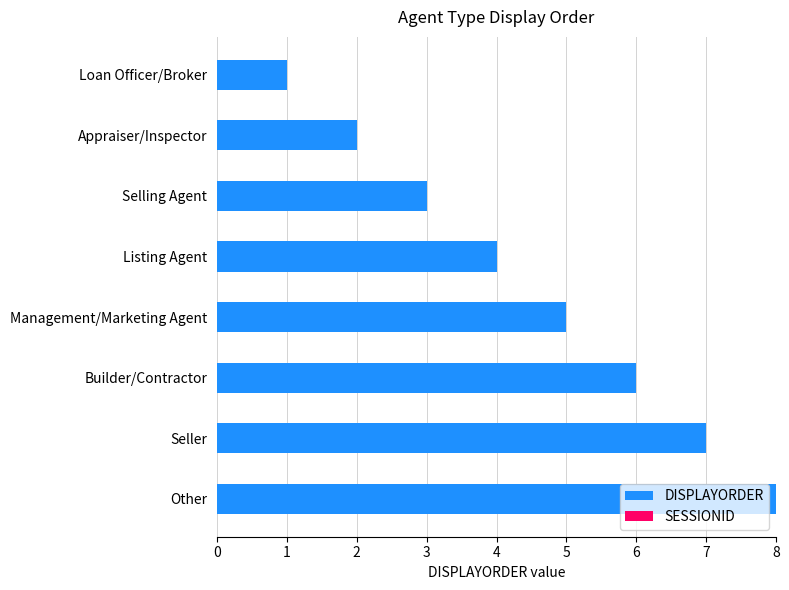

What position from the bottom is Other?

1